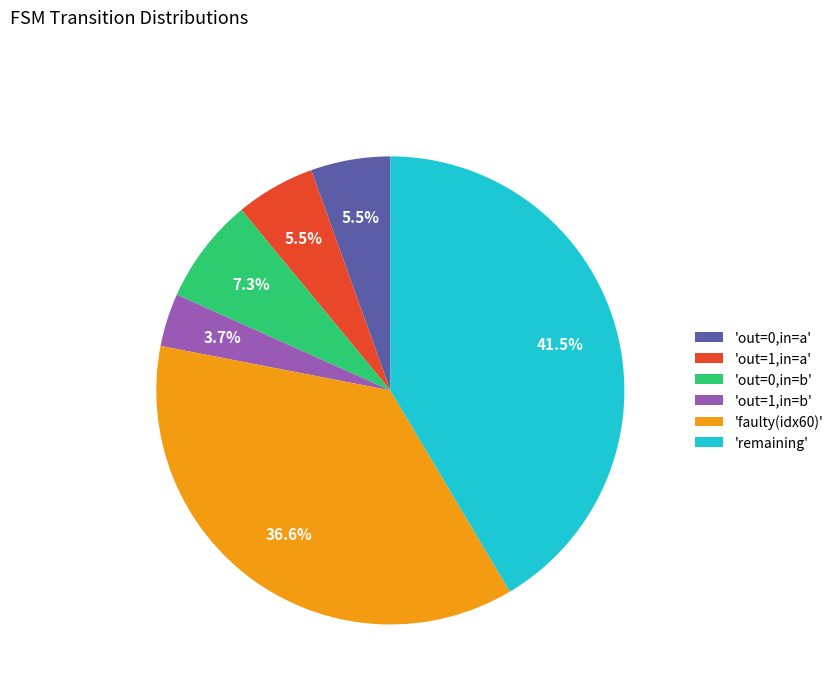

Is 'out=1,in=b' the majority of the pie?

No